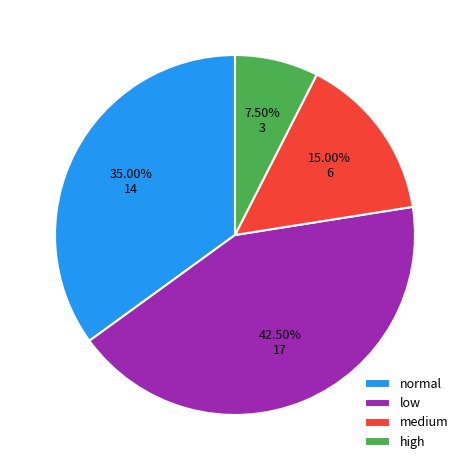

How many slices are in this pie chart?

4